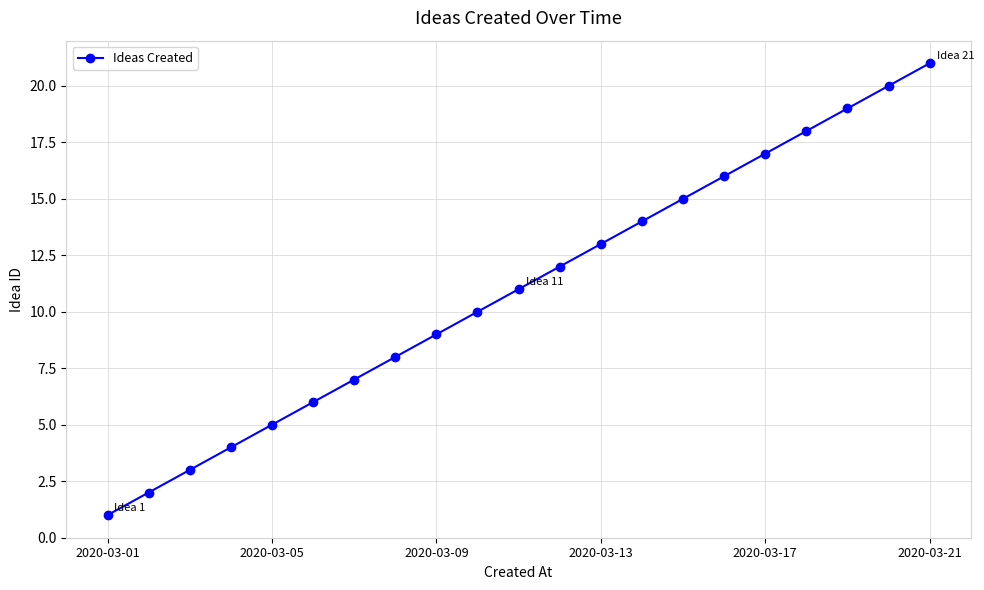

True or false: the data has more than 2 interior local peaks.

False